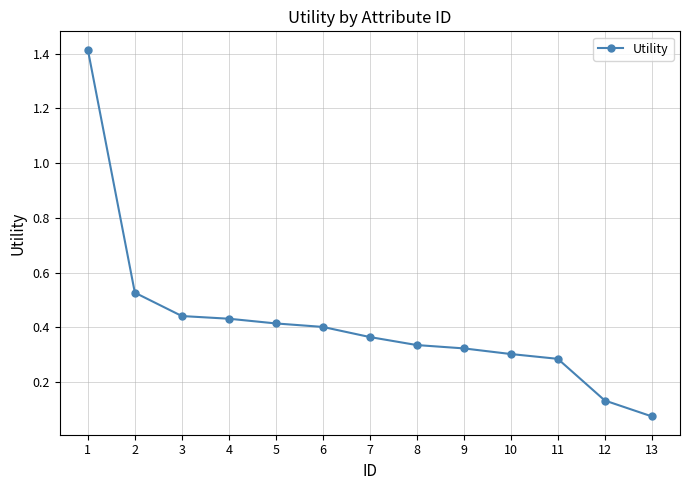

What is the maximum value shown in the chart?

1.4